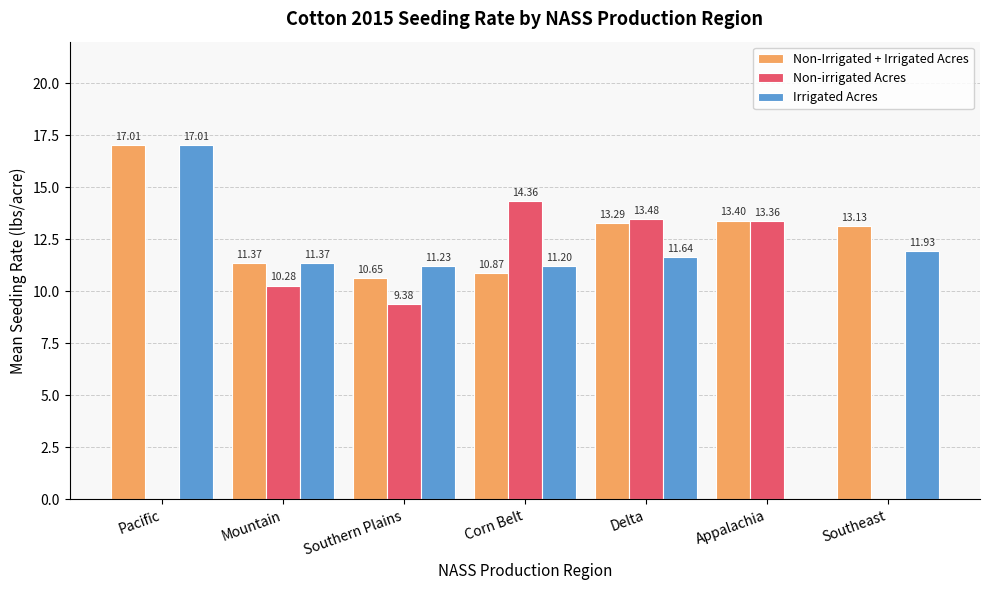

Count the number of data series in this chart.

3